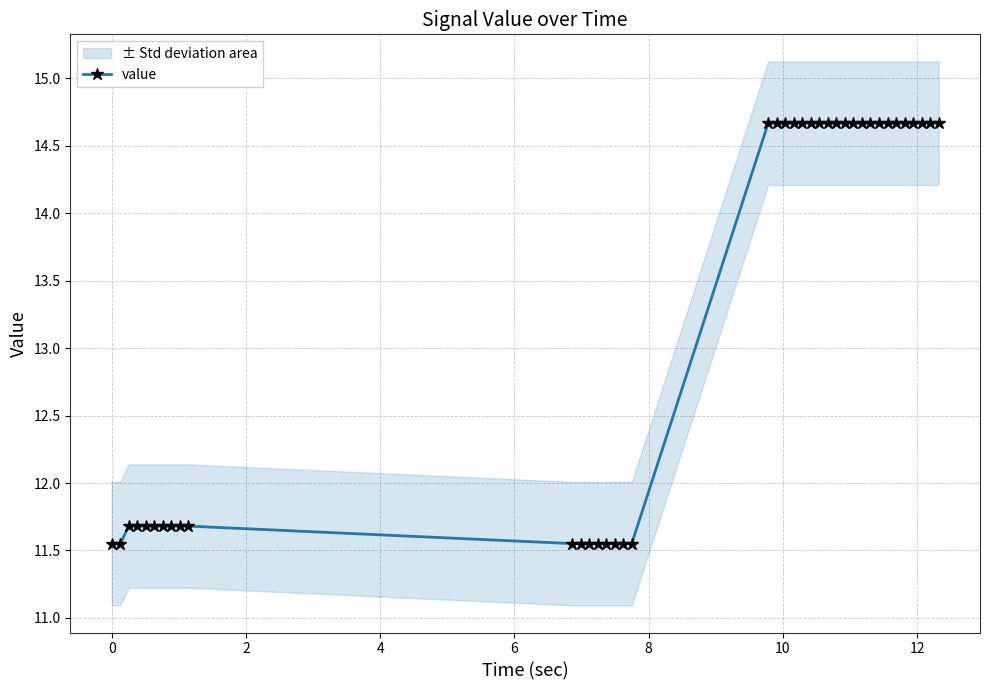

How many categories are shown in the chart?

39